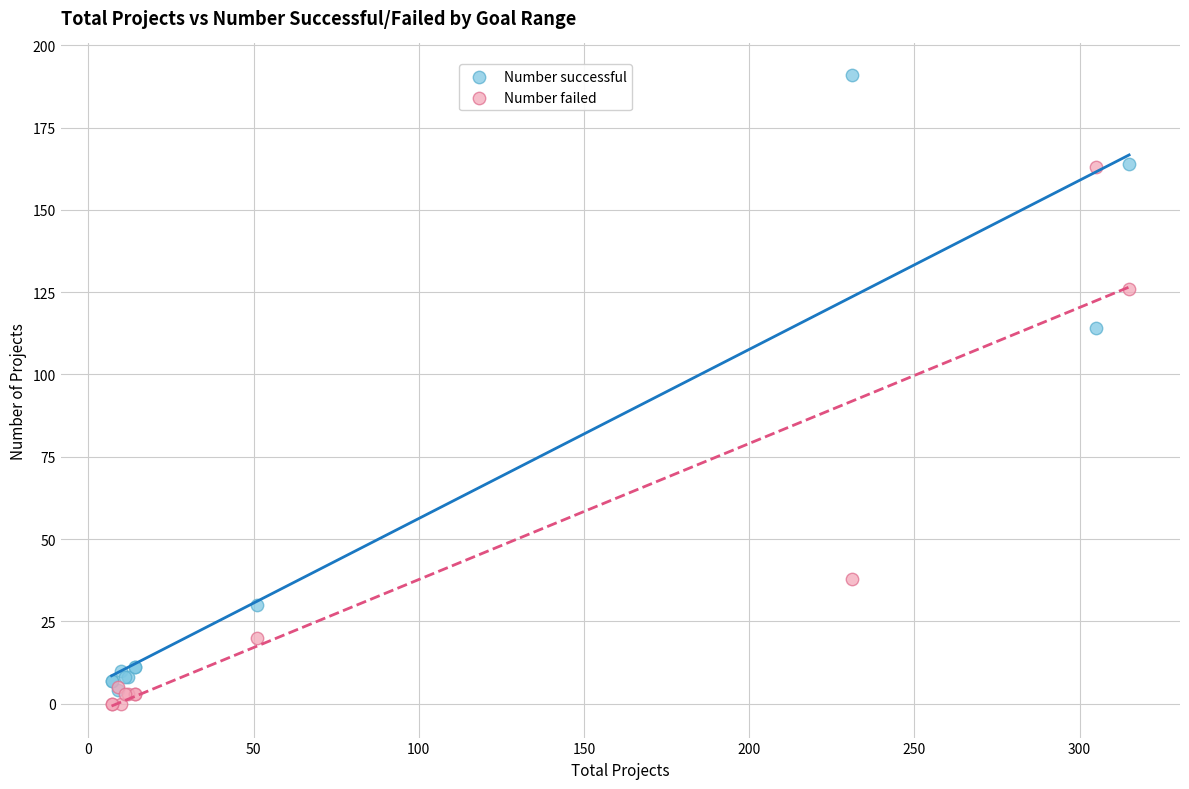

Across all series, what Y value is closest to 95?

114